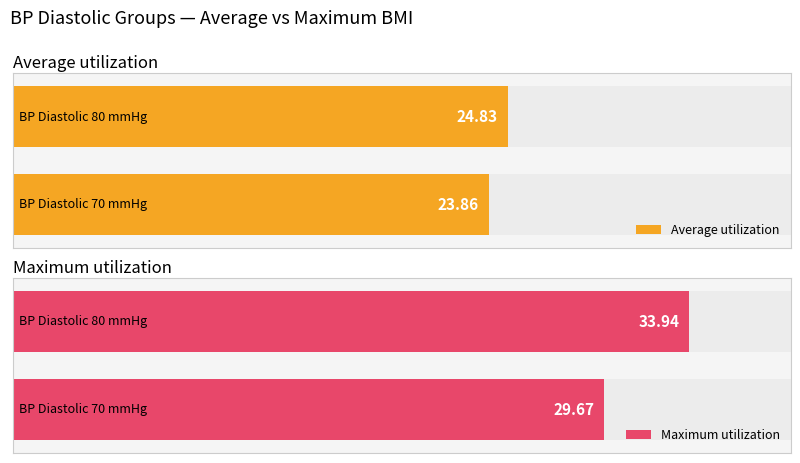

What are all the series names shown in the legend?

Average utilization, Maximum utilization